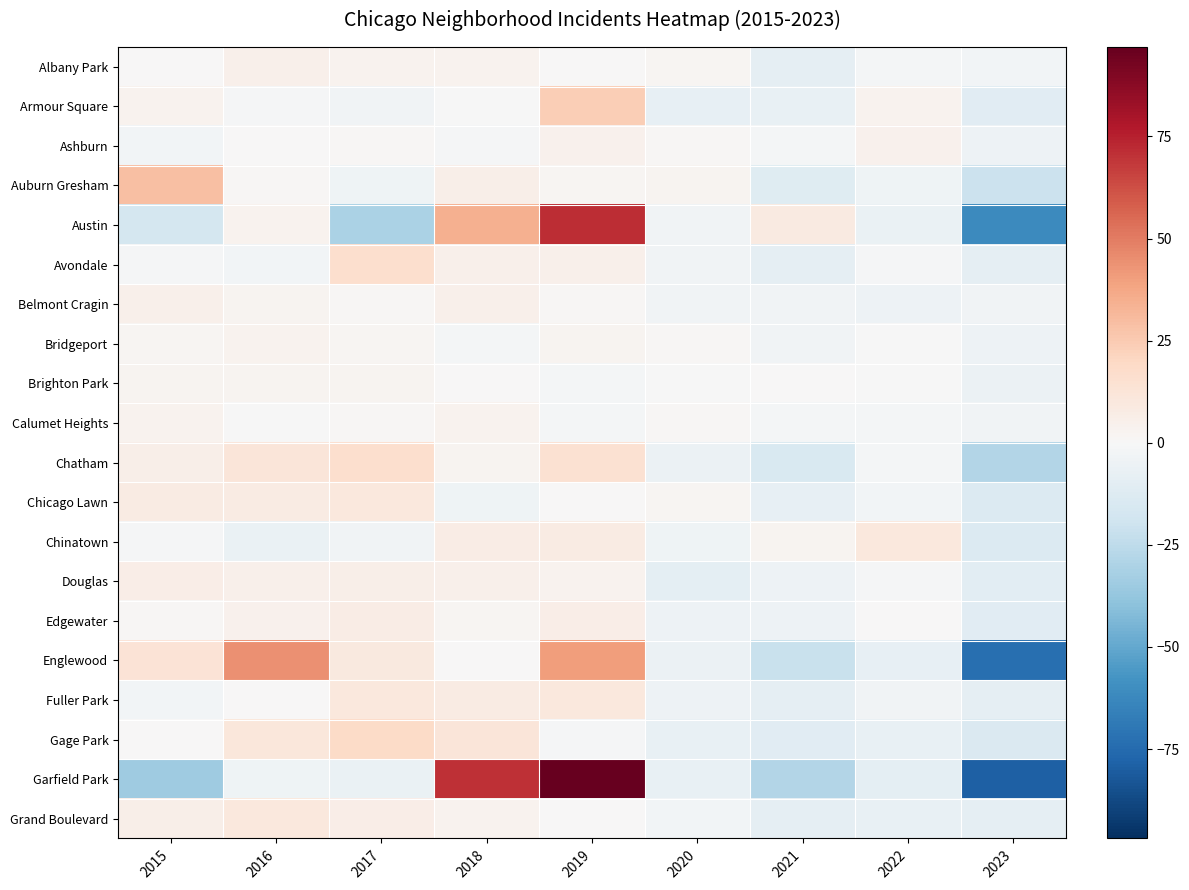

Between 2022 and 2021, which is larger?

2022